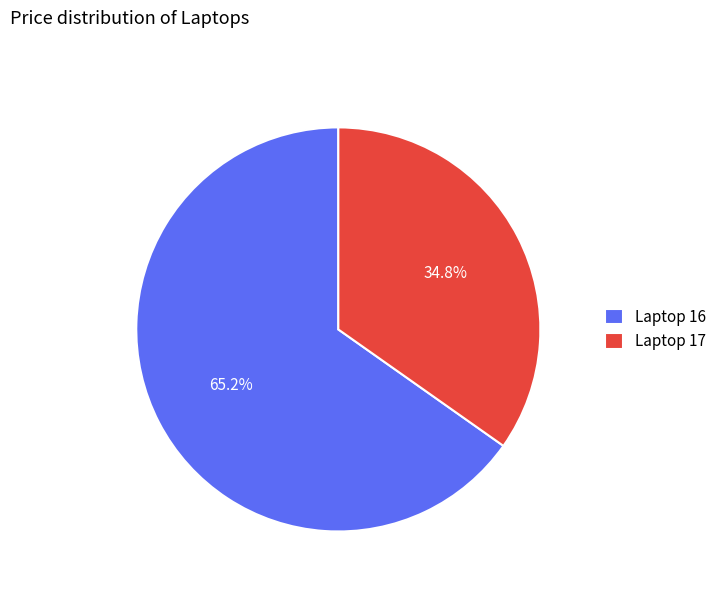

How many slices are in this pie chart?

2